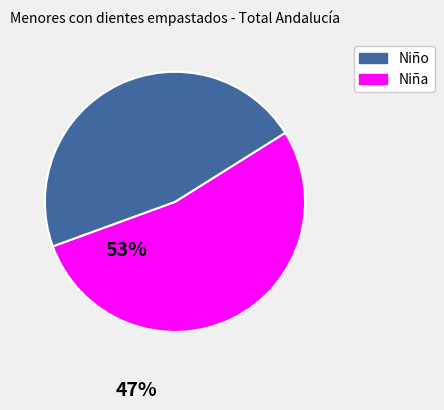

Is there any slice that represents more than half of the pie?

Yes